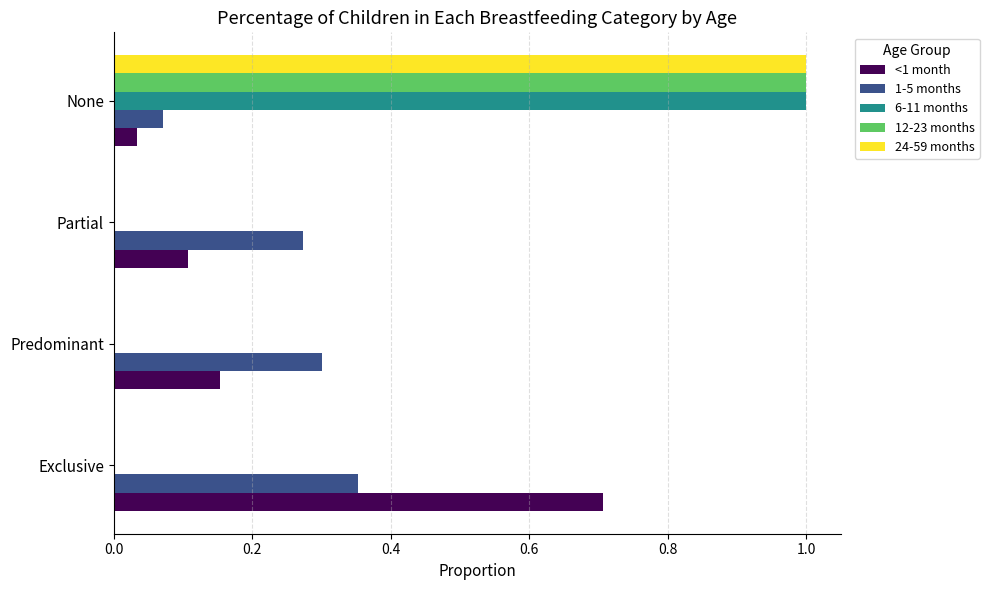

Is it true that 24-59 months equals 1.0 at None?

True